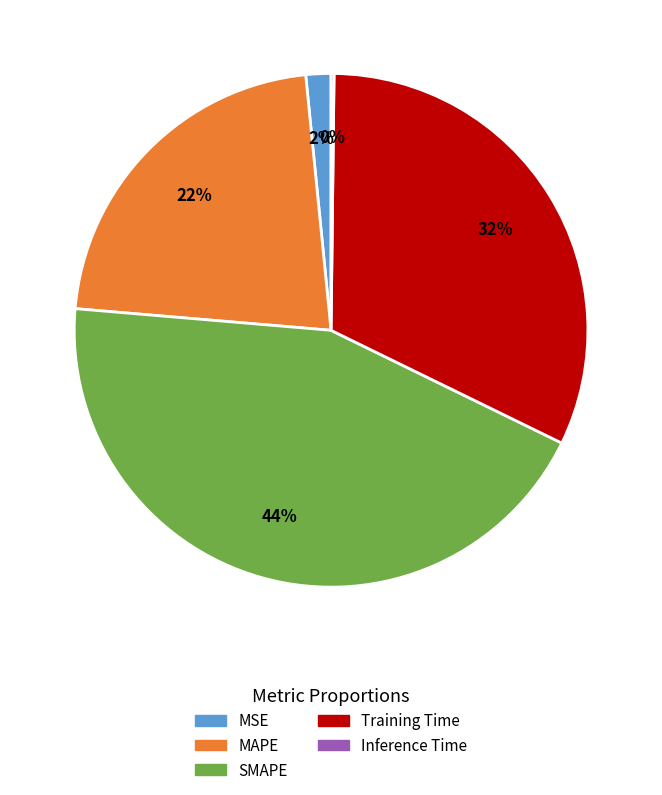

To the nearest percent, what percentage of the pie is MAPE?

22%